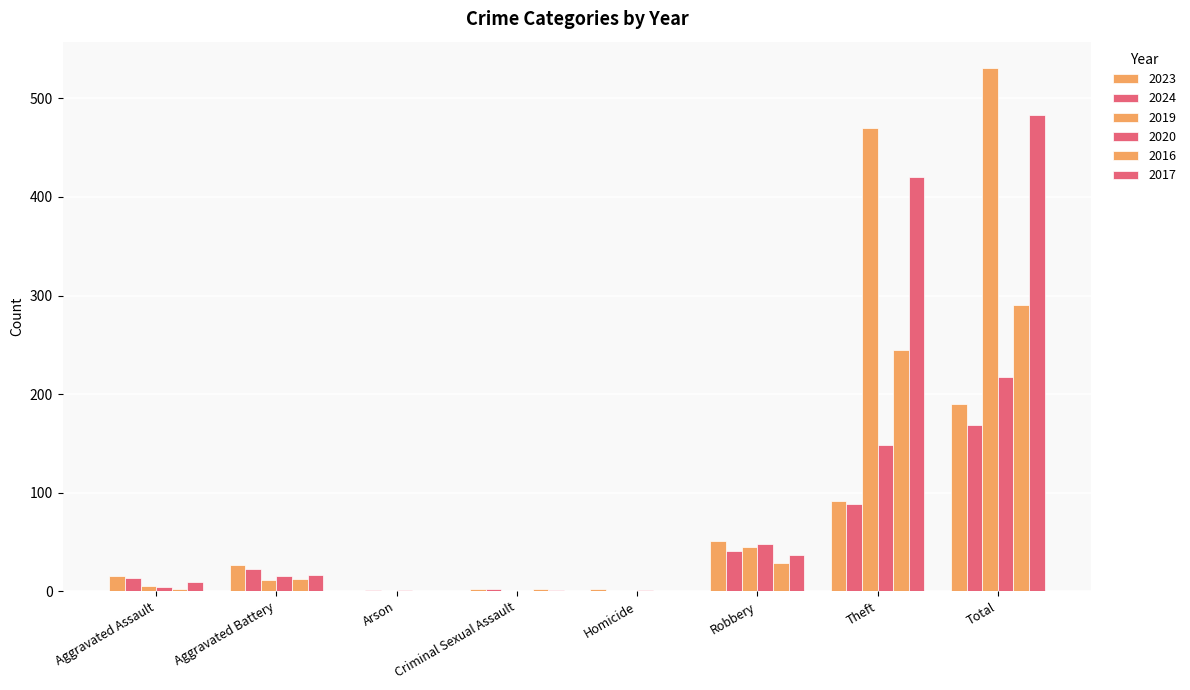

List the labels in order of 2020 value, largest first.

Total, Theft, Robbery, Aggravated Battery, Aggravated Assault, Arson, Homicide, Criminal Sexual Assault